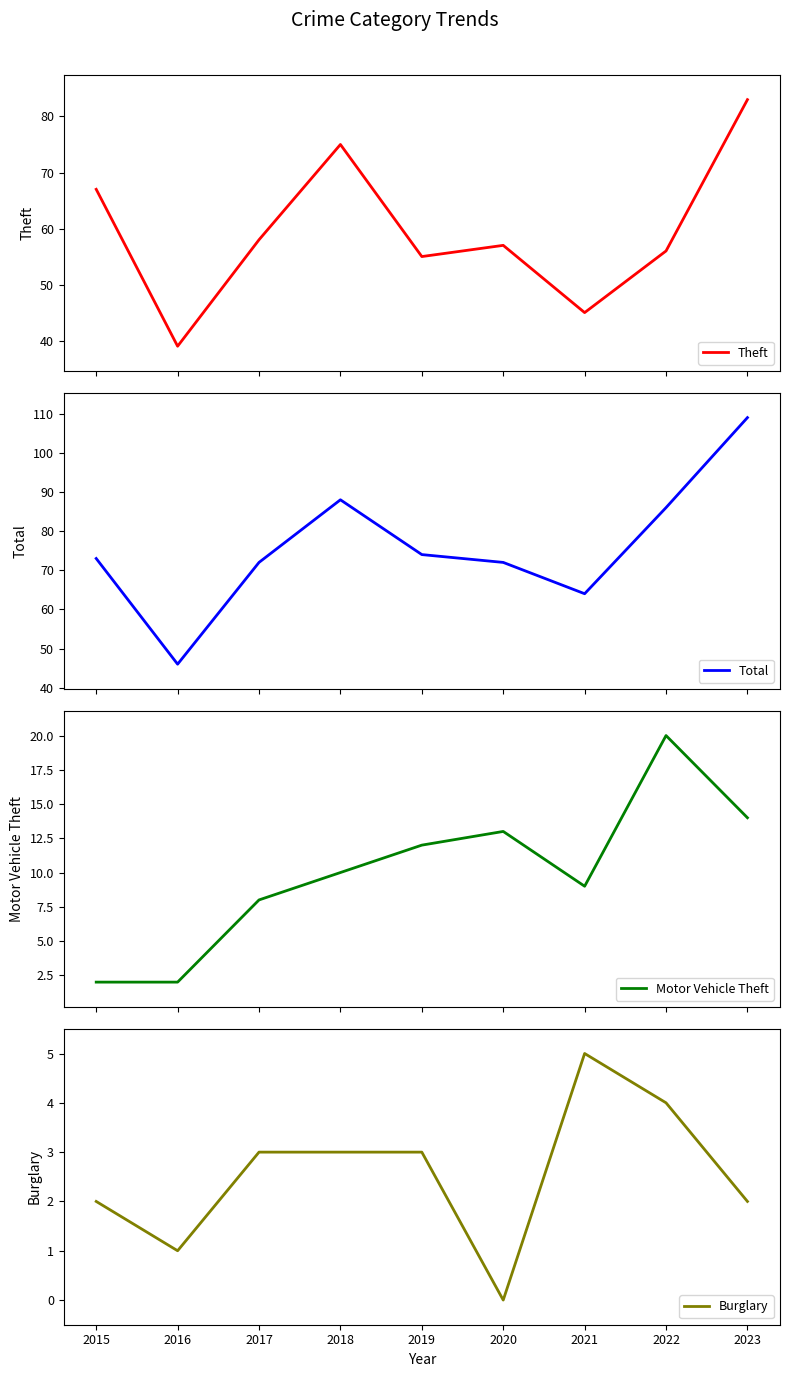

What is the difference between the highest and lowest values at 2020?

72